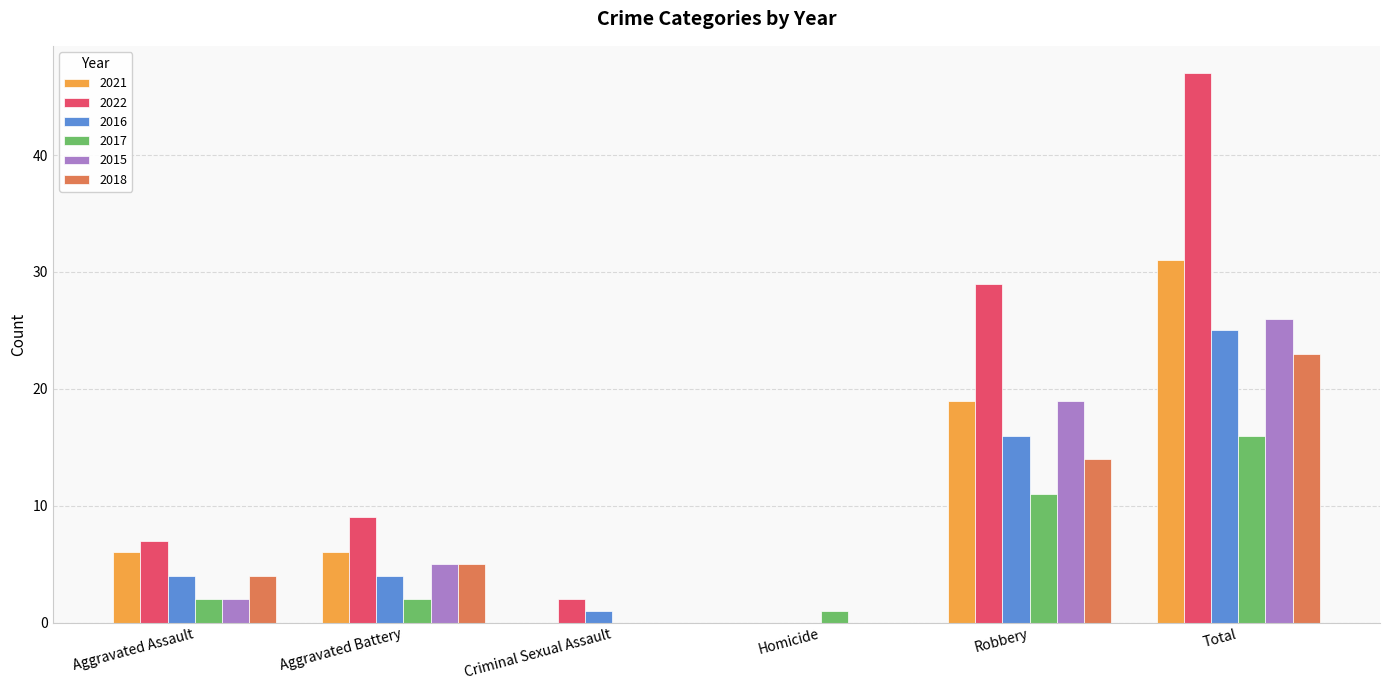

Reading left to right, extract all data points from this chart.

2021: 6	6	0	0	19	31
2022: 7	9	2	0	29	47
2016: 4	4	1	0	16	25
2017: 2	2	0	1	11	16
2015: 2	5	0	0	19	26
2018: 4	5	0	0	14	23